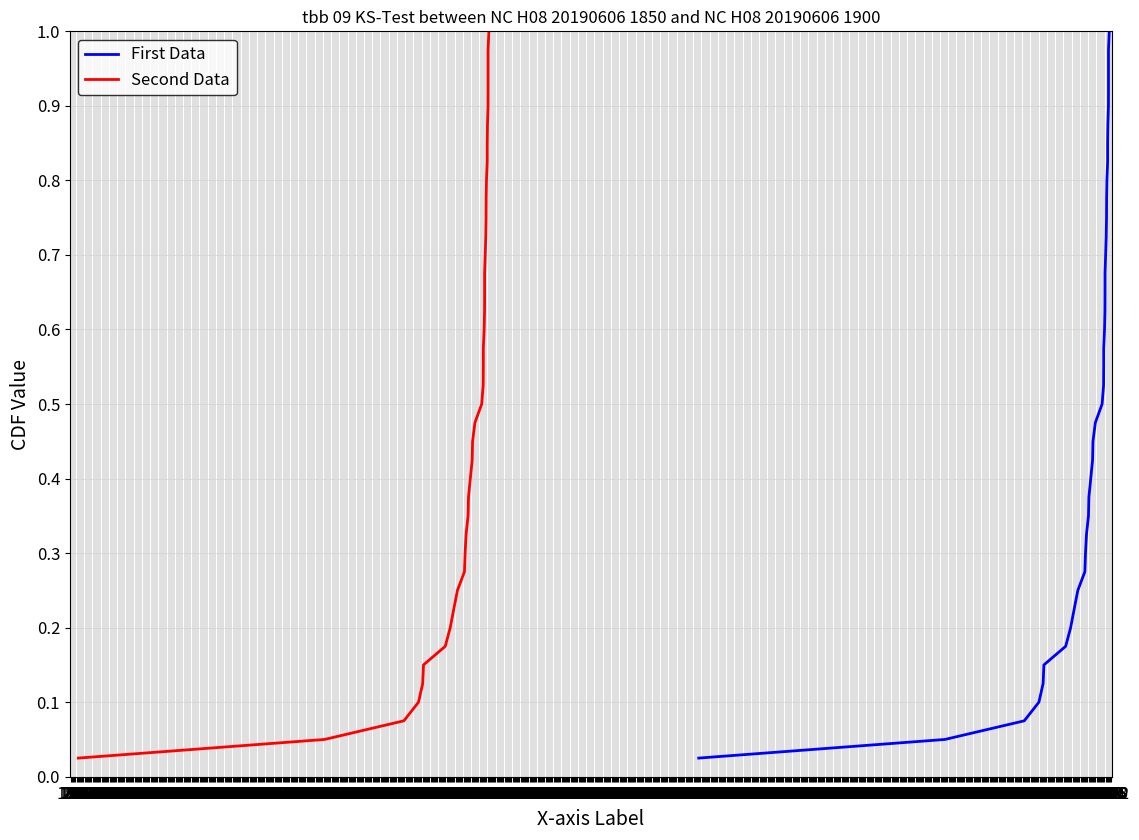

What is the sum of the First Data values at 232 and 270?

1.5